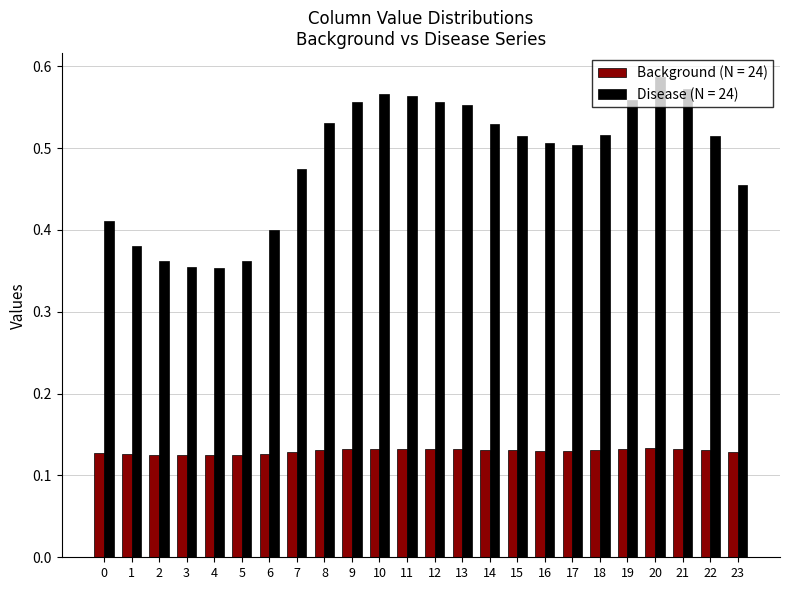

How many Background (N = 24) values are between 0 and 1?

24